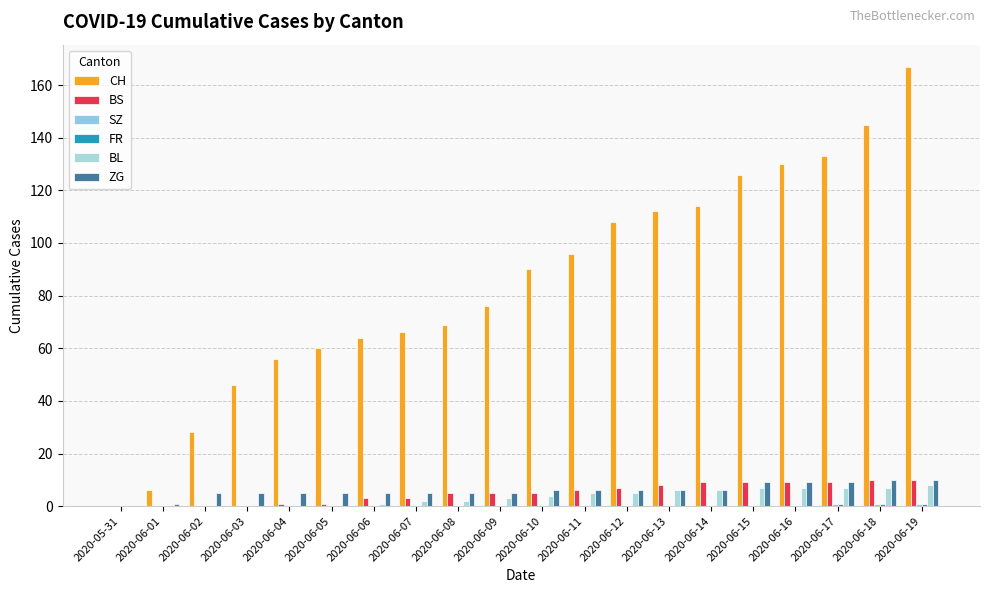

Reading left to right, extract all data points from this chart.

CH: 2020-05-31=0	2020-06-01=6	2020-06-02=28	2020-06-03=46	2020-06-04=56	2020-06-05=60	2020-06-06=64	2020-06-07=66	2020-06-08=69	2020-06-09=76	2020-06-10=90	2020-06-11=96	2020-06-12=108	2020-06-13=112	2020-06-14=114	2020-06-15=126	2020-06-16=130	2020-06-17=133	2020-06-18=145	2020-06-19=167
BS: 2020-05-31=0	2020-06-01=0	2020-06-02=0	2020-06-03=0	2020-06-04=1	2020-06-05=1	2020-06-06=3	2020-06-07=3	2020-06-08=5	2020-06-09=5	2020-06-10=5	2020-06-11=6	2020-06-12=7	2020-06-13=8	2020-06-14=9	2020-06-15=9	2020-06-16=9	2020-06-17=9	2020-06-18=10	2020-06-19=10
SZ: 2020-05-31=0	2020-06-01=0	2020-06-02=0	2020-06-03=0	2020-06-04=0	2020-06-05=0	2020-06-06=0	2020-06-07=0	2020-06-08=0	2020-06-09=0	2020-06-10=0	2020-06-11=0	2020-06-12=0	2020-06-13=0	2020-06-14=0	2020-06-15=0	2020-06-16=0	2020-06-17=1	2020-06-18=1	2020-06-19=1
FR: 2020-05-31=0	2020-06-01=0	2020-06-02=0	2020-06-03=0	2020-06-04=0	2020-06-05=0	2020-06-06=0	2020-06-07=0	2020-06-08=0	2020-06-09=0	2020-06-10=0	2020-06-11=0	2020-06-12=0	2020-06-13=0	2020-06-14=0	2020-06-15=0	2020-06-16=0	2020-06-17=1	2020-06-18=1	2020-06-19=1
BL: 2020-05-31=0	2020-06-01=0	2020-06-02=0	2020-06-03=0	2020-06-04=0	2020-06-05=0	2020-06-06=1	2020-06-07=2	2020-06-08=2	2020-06-09=3	2020-06-10=4	2020-06-11=5	2020-06-12=5	2020-06-13=6	2020-06-14=6	2020-06-15=7	2020-06-16=7	2020-06-17=7	2020-06-18=7	2020-06-19=8
ZG: 2020-05-31=0	2020-06-01=1	2020-06-02=5	2020-06-03=5	2020-06-04=5	2020-06-05=5	2020-06-06=5	2020-06-07=5	2020-06-08=5	2020-06-09=5	2020-06-10=6	2020-06-11=6	2020-06-12=6	2020-06-13=6	2020-06-14=6	2020-06-15=9	2020-06-16=9	2020-06-17=9	2020-06-18=10	2020-06-19=10